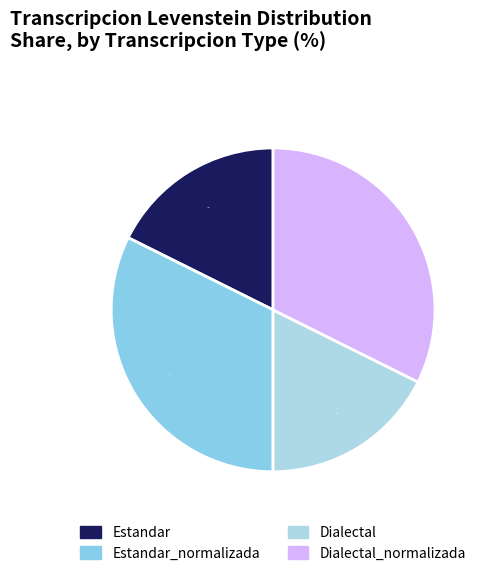

What percentage is NOT represented by Estandar?

82.4%